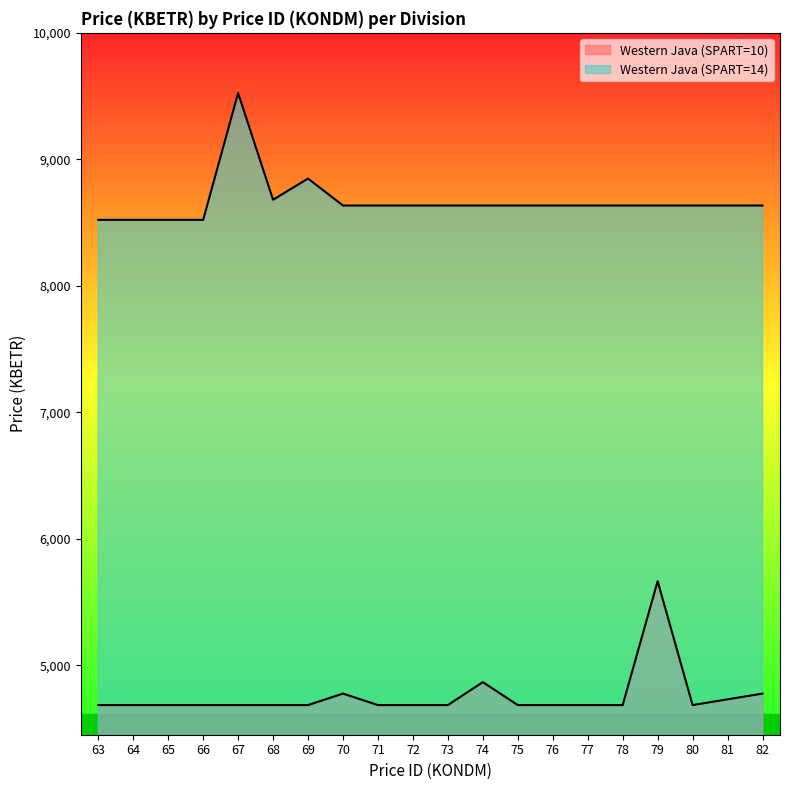

At 63, list the series in order from smallest to largest.

Western Java (SPART=10), Western Java (SPART=14)